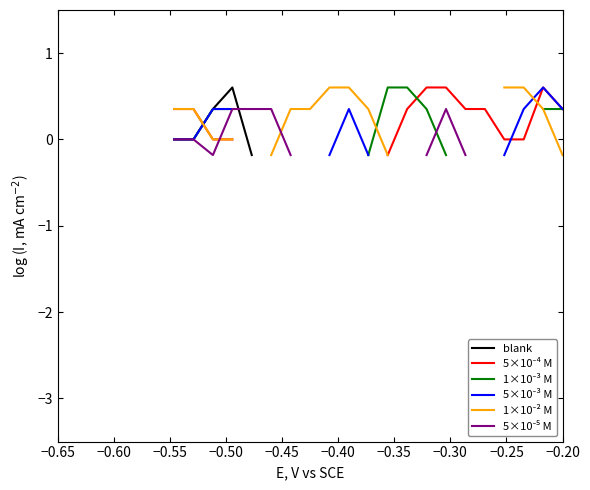

Which label corresponds to the largest value in the chart?

−0.20